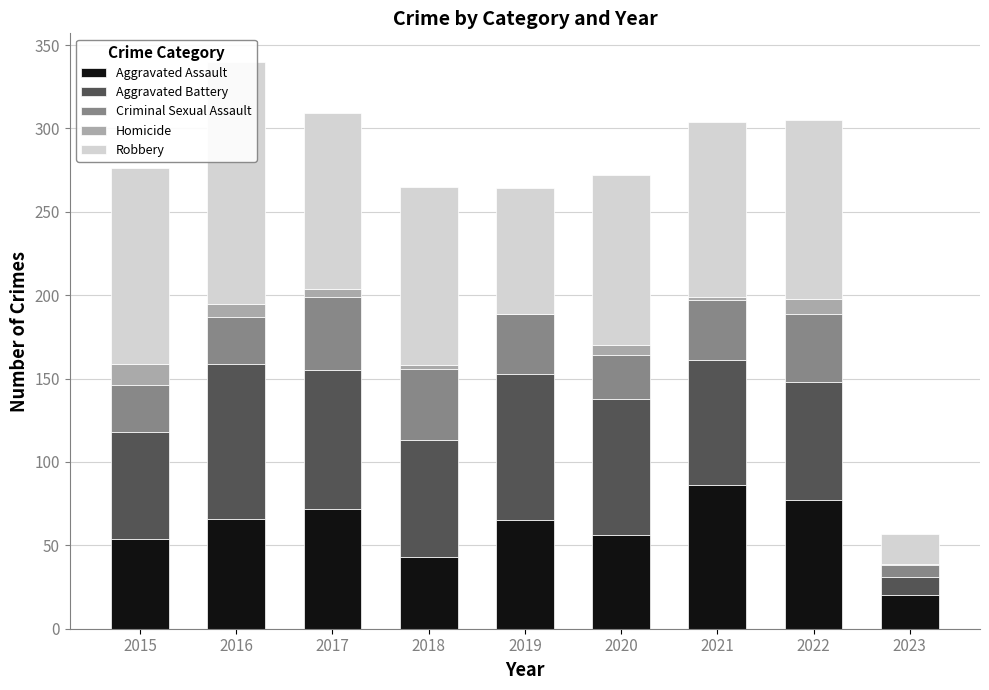

What value does the Robbery series have at 2017, to the nearest 5?

105